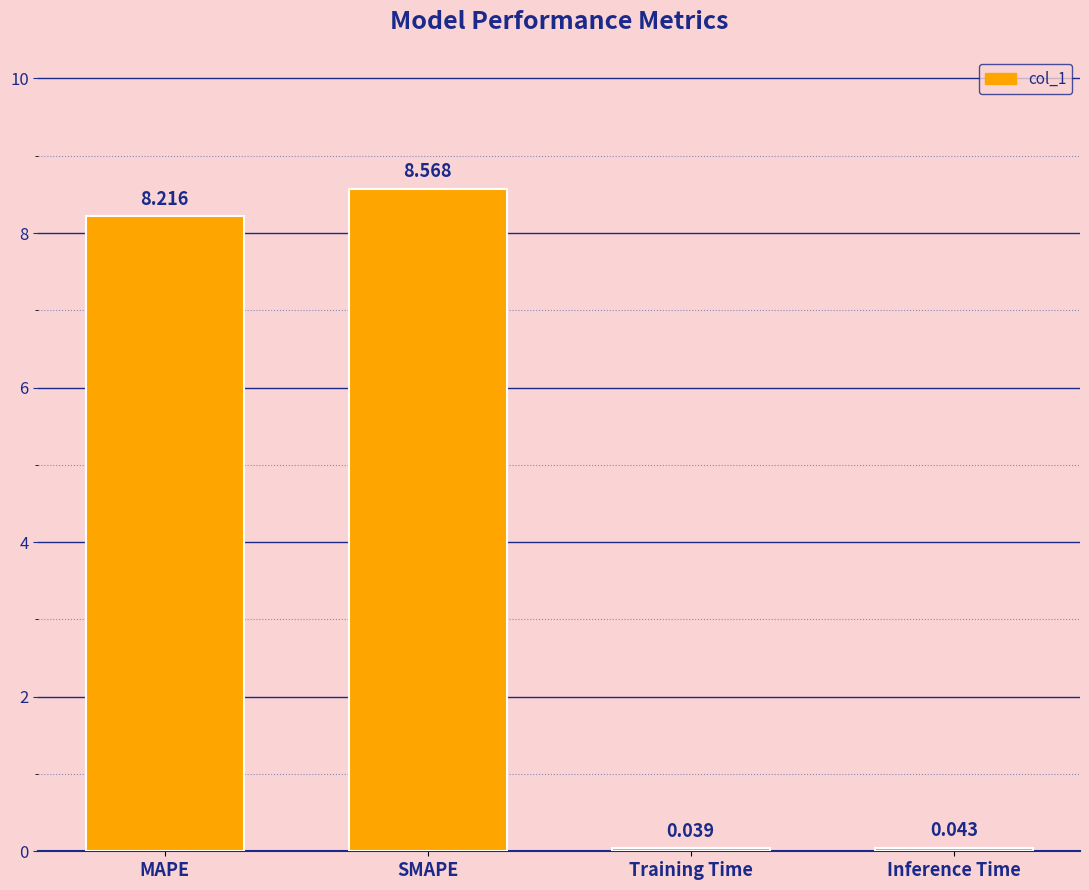

List the labels in order of value, largest first.

SMAPE, MAPE, Inference Time, Training Time